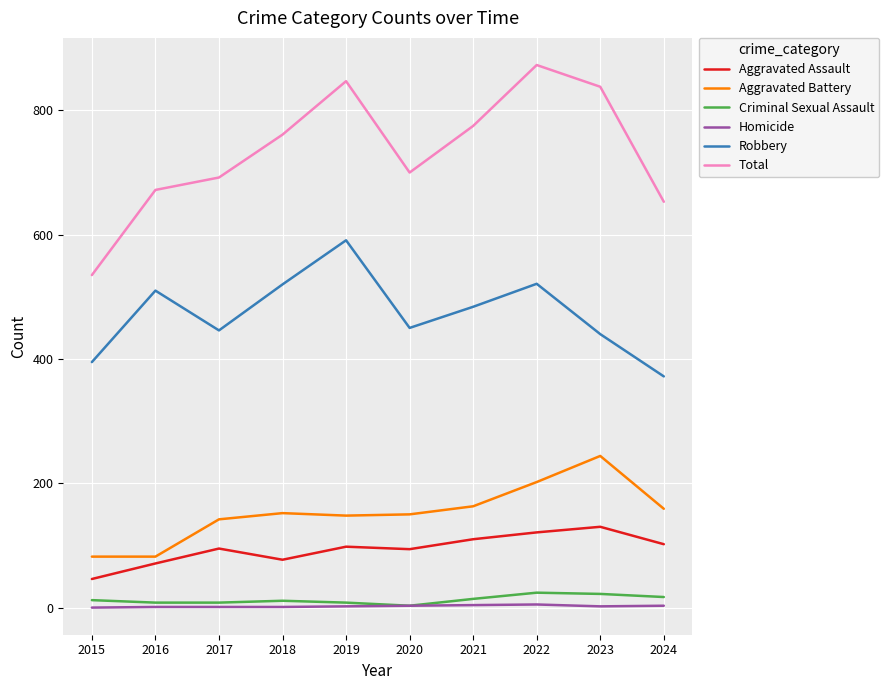

True or false: Criminal Sexual Assault has more than 1 points higher than both neighbors.

True